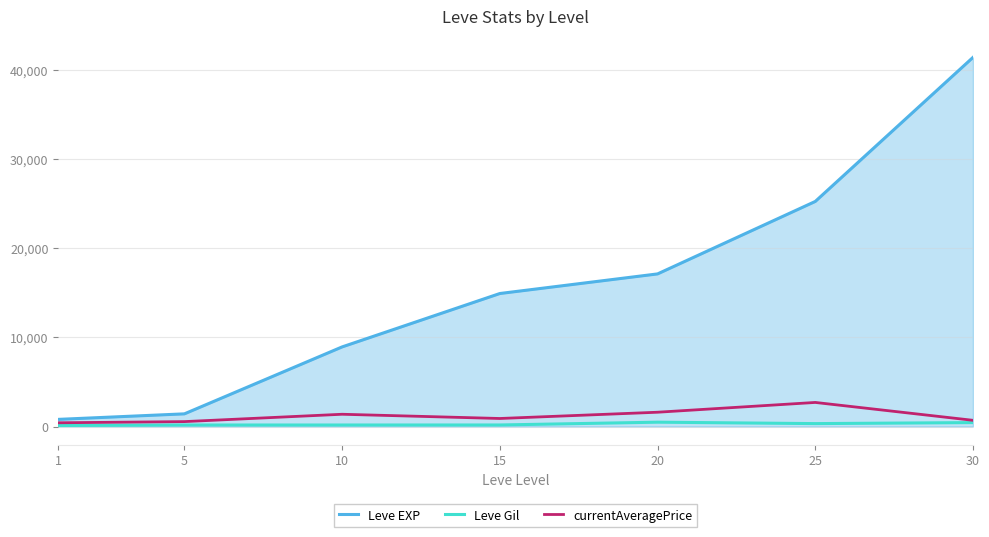

Which has a higher value, 10 or 25?

25